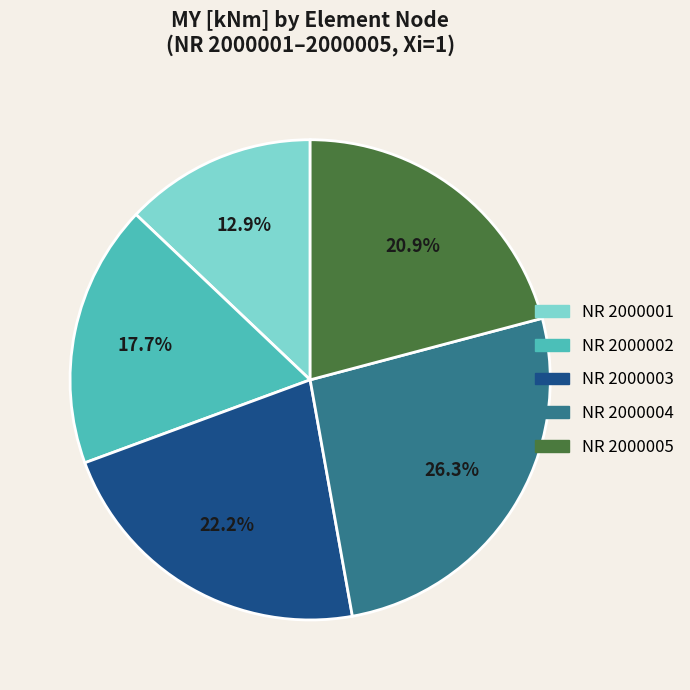

Is there any slice that represents more than half of the pie?

No